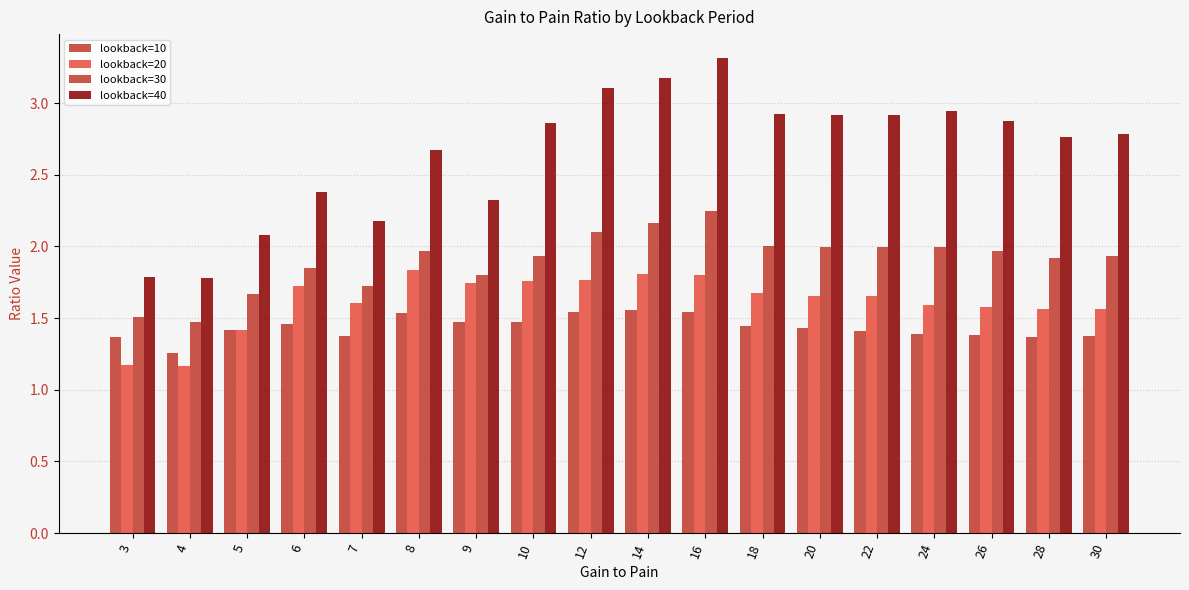

Count the number of data series in this chart.

4